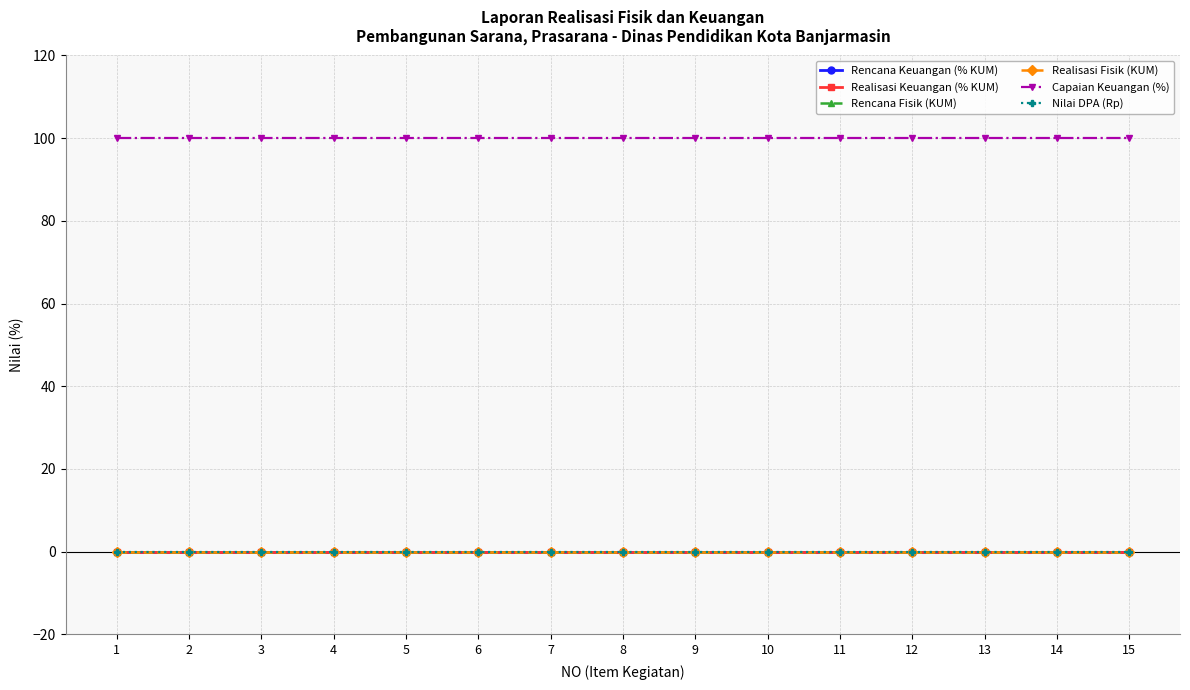

Reading left to right, extract all data points from this chart.

Rencana Keuangan (% KUM): 1=0	2=0	3=0	4=0	5=0	6=0	7=0	8=0	9=0	10=0	11=0	12=0	13=0	14=0	15=0
Realisasi Keuangan (% KUM): 1=0	2=0	3=0	4=0	5=0	6=0	7=0	8=0	9=0	10=0	11=0	12=0	13=0	14=0	15=0
Rencana Fisik (KUM): 1=0	2=0	3=0	4=0	5=0	6=0	7=0	8=0	9=0	10=0	11=0	12=0	13=0	14=0	15=0
Realisasi Fisik (KUM): 1=0	2=0	3=0	4=0	5=0	6=0	7=0	8=0	9=0	10=0	11=0	12=0	13=0	14=0	15=0
Capaian Keuangan (%): 1=100	2=100	3=100	4=100	5=100	6=100	7=100	8=100	9=100	10=100	11=100	12=100	13=100	14=100	15=100
Nilai DPA (Rp): 1=0	2=0	3=0	4=0	5=0	6=0	7=0	8=0	9=0	10=0	11=0	12=0	13=0	14=0	15=0